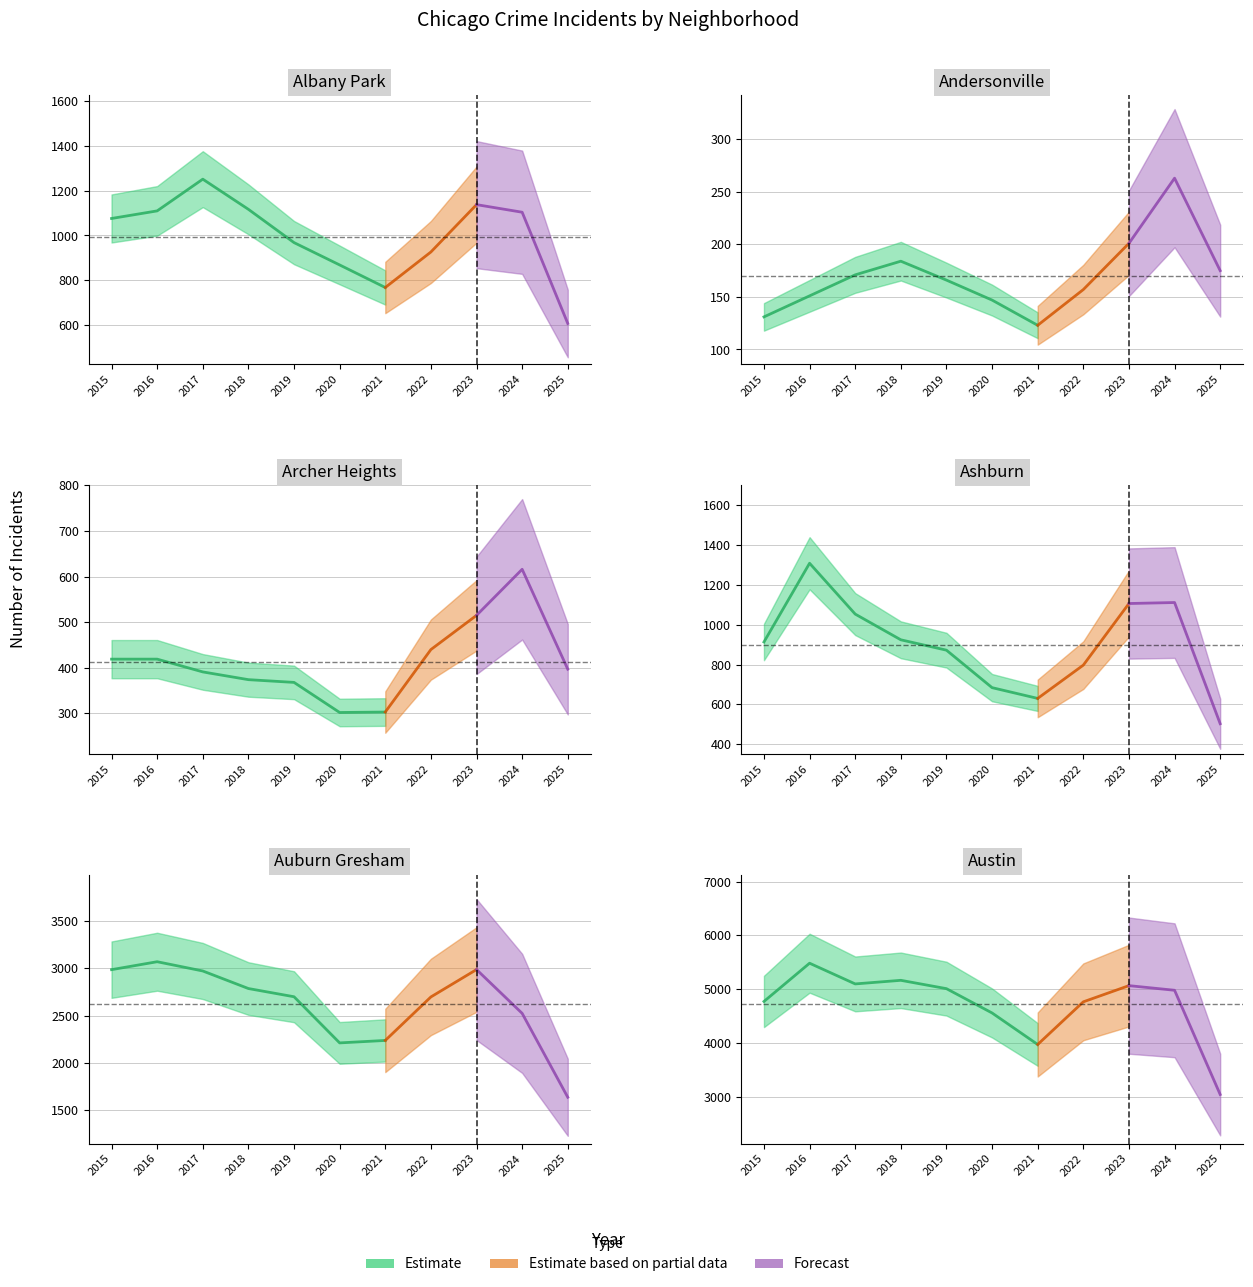

What is the sum of all Albany Park values?

10932